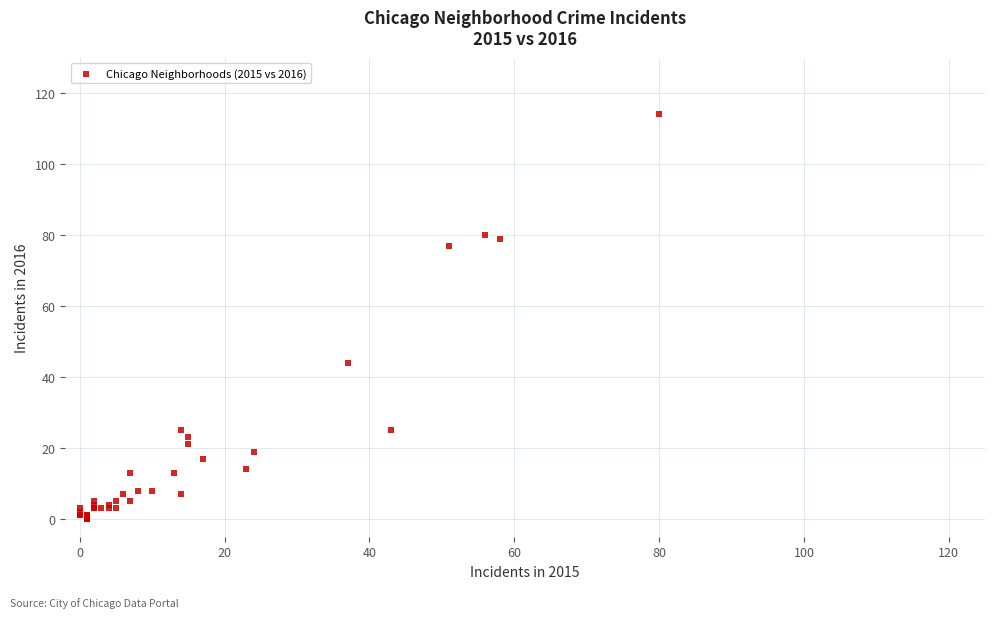

What Y value in the scatter plot is closest to 57?

44